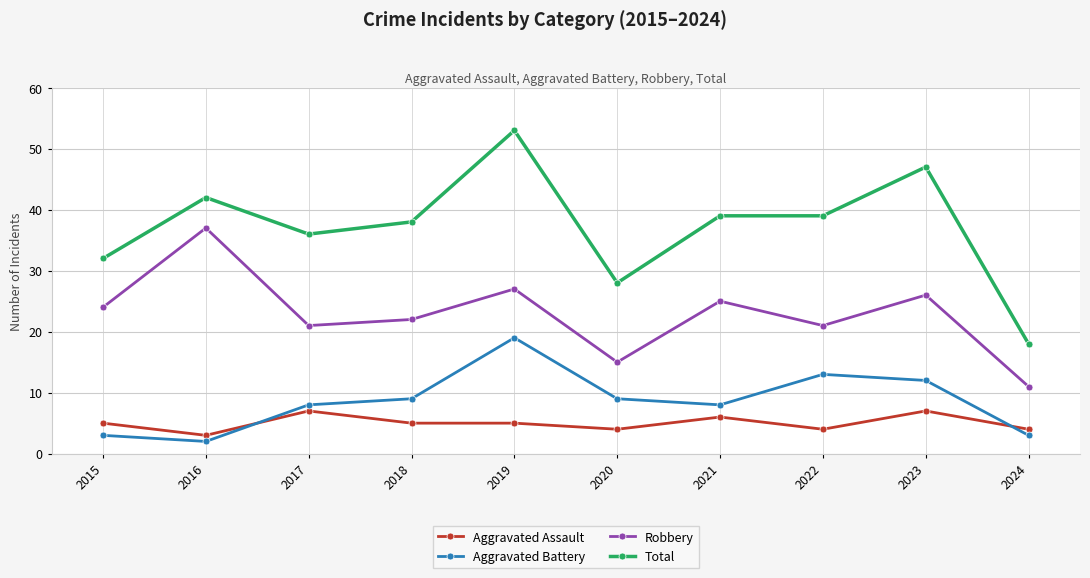

What is the value of the Robbery point at the 9th from the left?

26